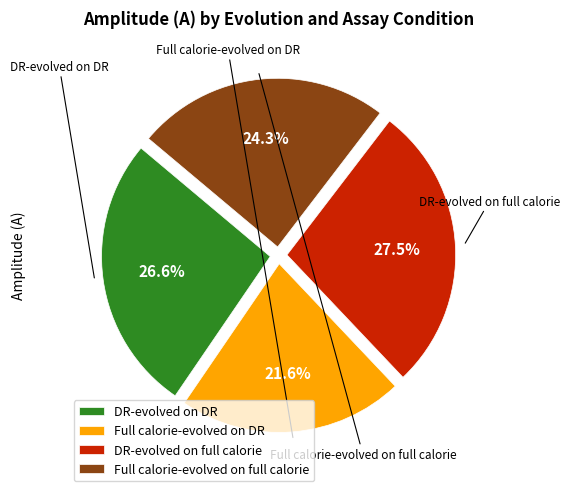

Is there a majority slice in this chart?

No